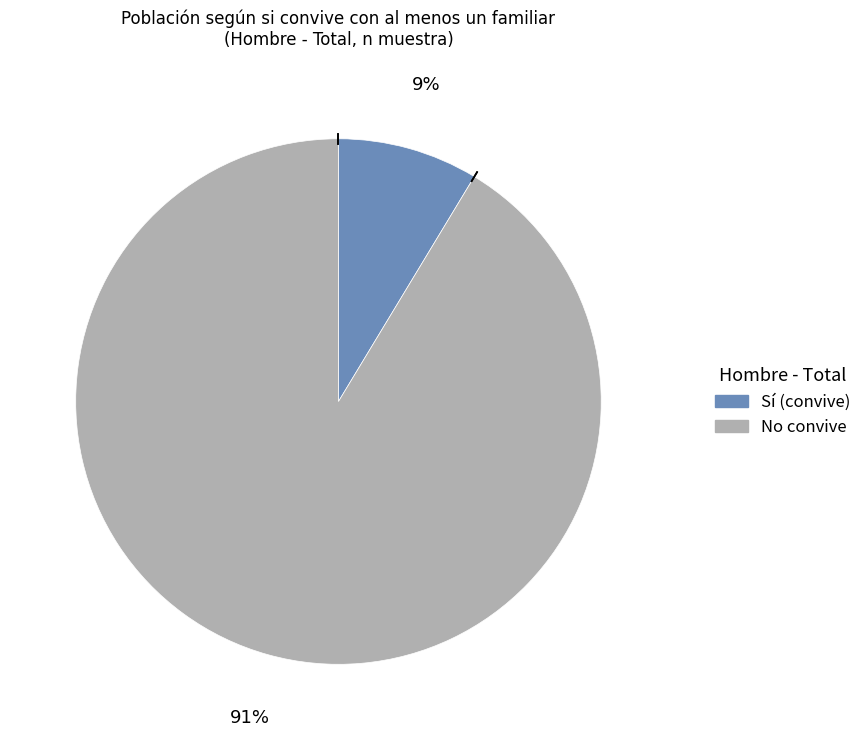

Does any single category account for the majority?

Yes